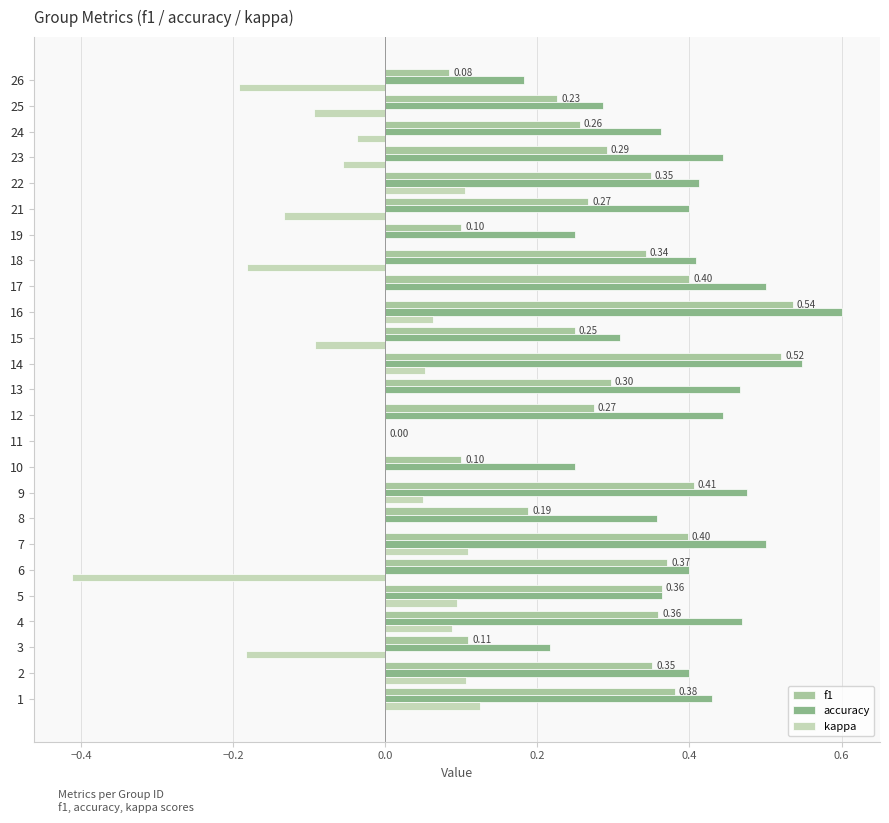

What are all the series names shown in the legend?

f1, accuracy, kappa